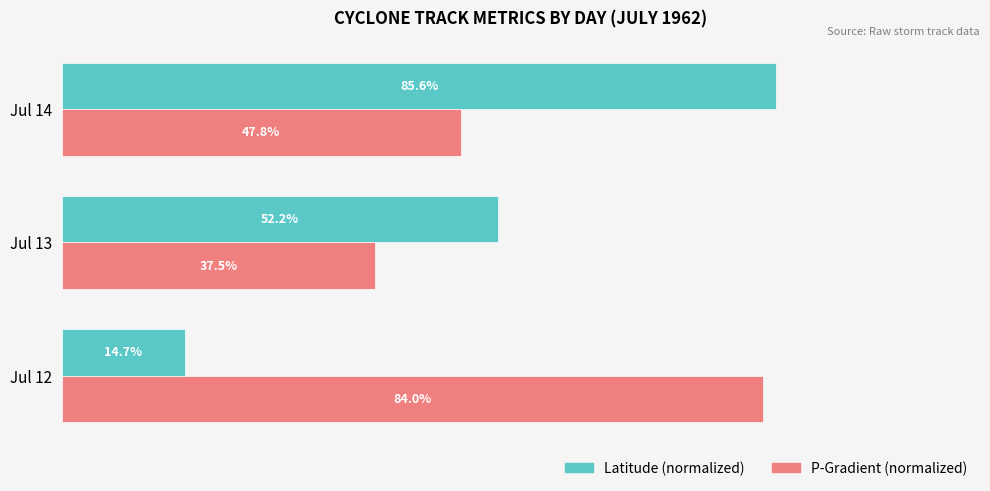

Where is P-Gradient (normalized) nearest to the value 60?

Jul 14